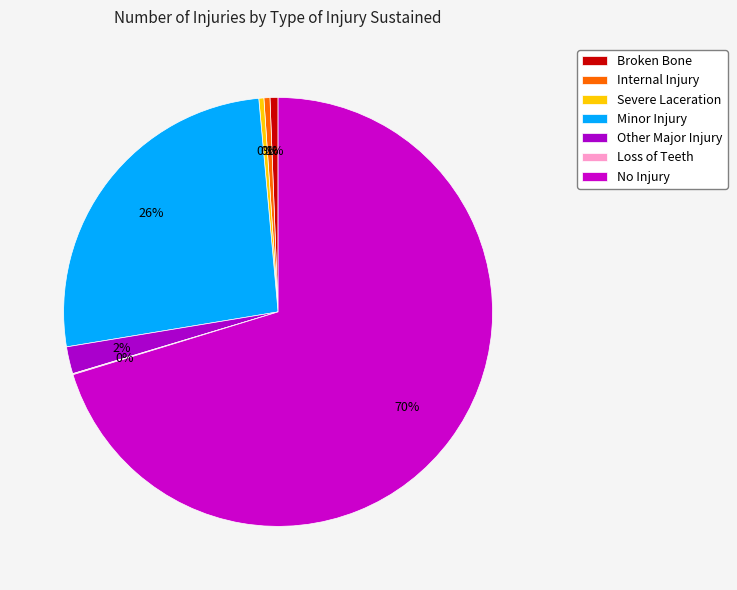

To the nearest percent, what is the average slice percentage?

14%